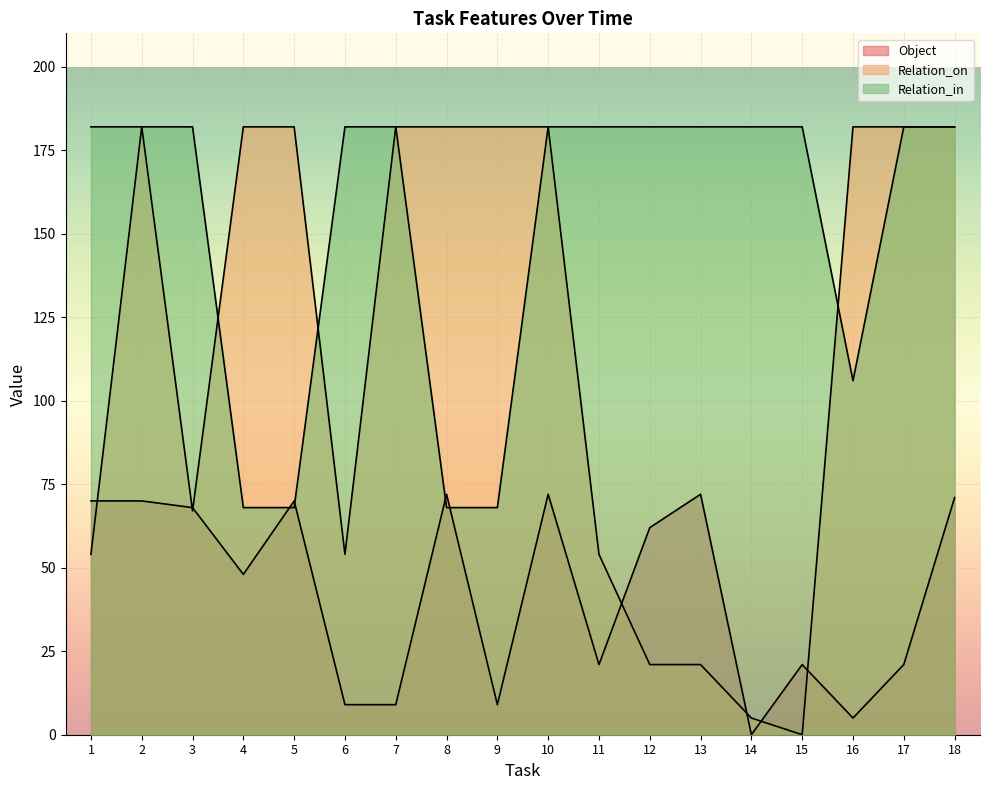

Reading left to right, what are all the values shown in this chart?

Object: 70	70	68	48	70	9	9	72	9	72	21	62	72	0	21	5	21	71
Relation_on: 54	182	67	182	182	54	182	182	182	182	54	21	21	5	0	182	182	182
Relation_in: 182	182	182	68	68	182	182	68	68	182	182	182	182	182	182	106	182	182